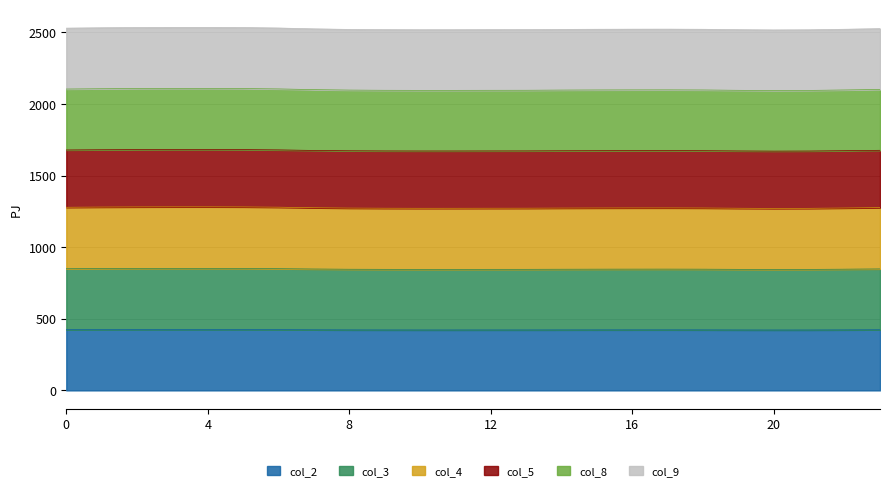

At which category is the sum across all series the highest?

4